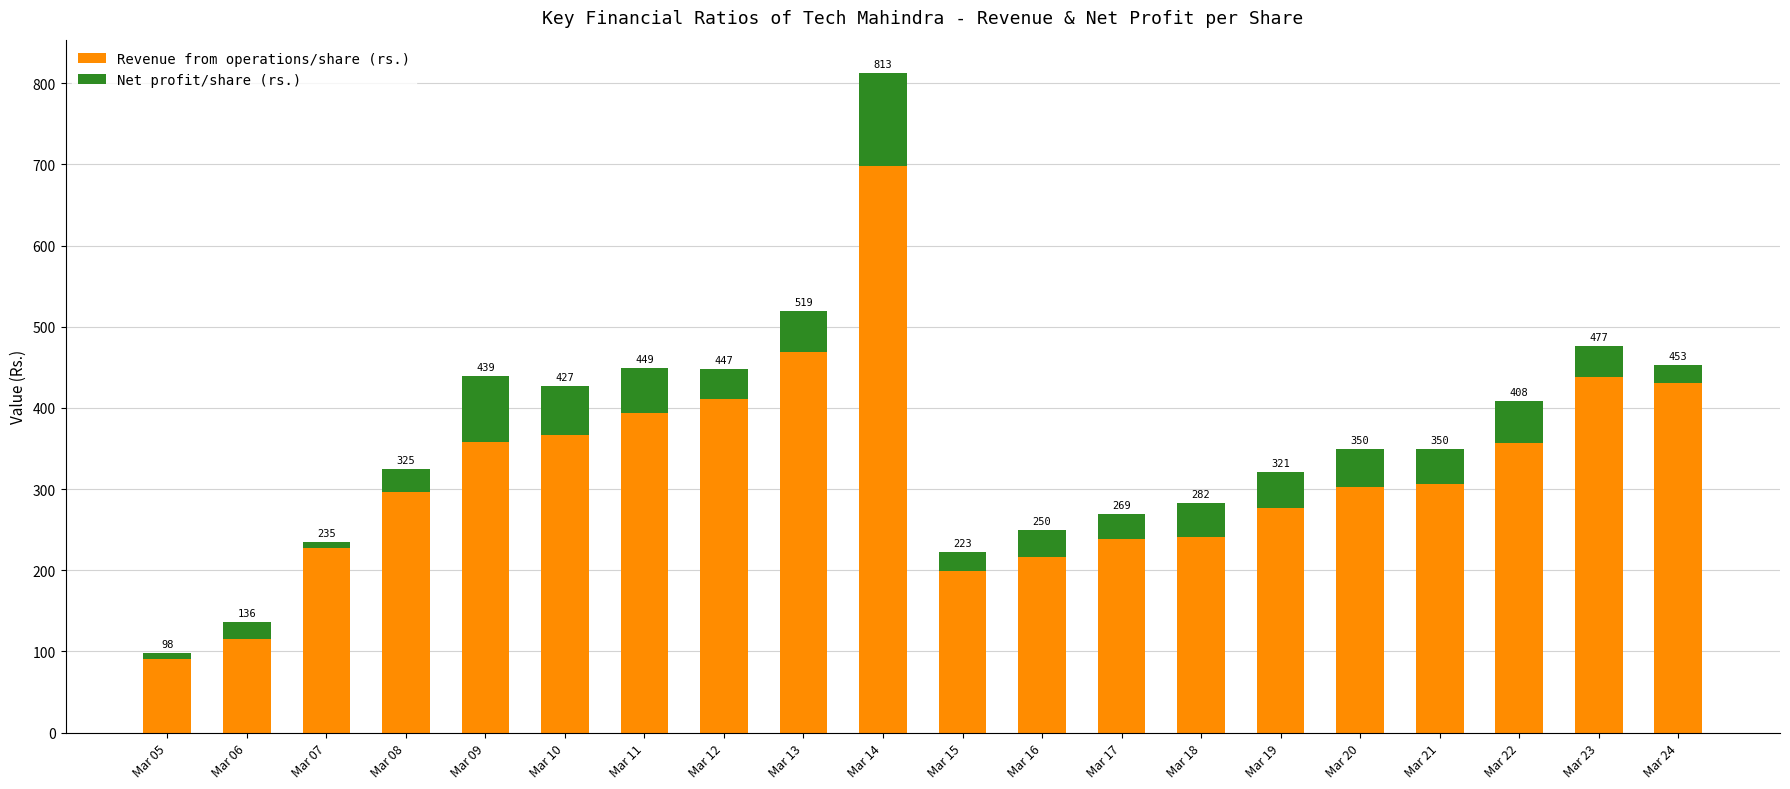

How many bars are there in total?

20